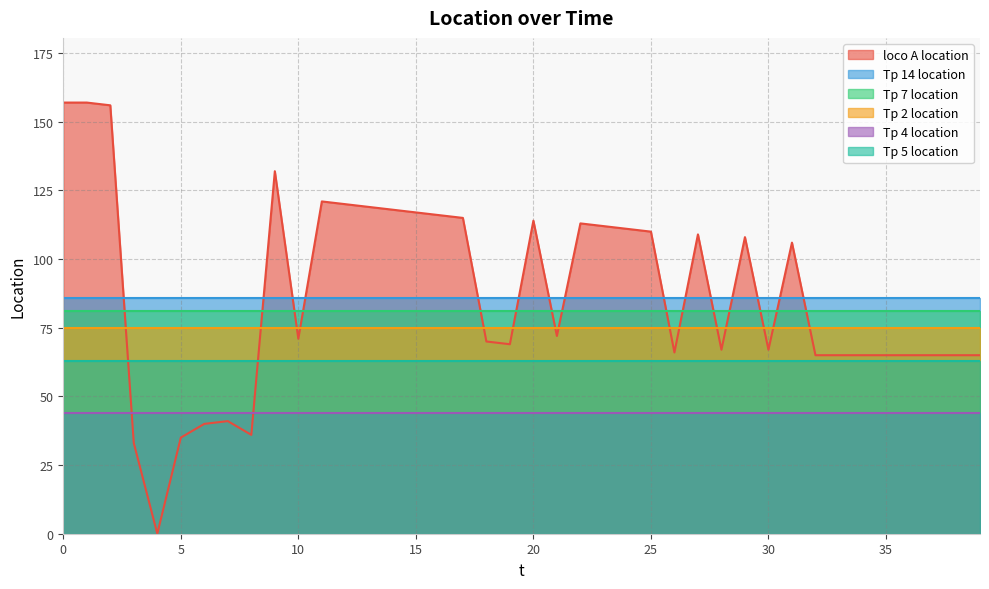

True or false: Tp 14 location and loco A location intersect in this chart.

True